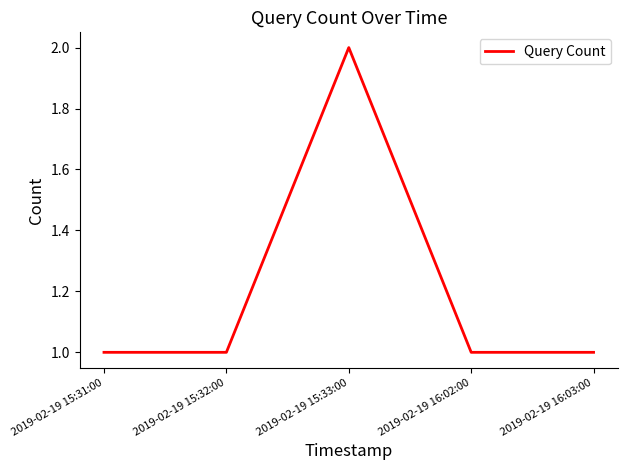

Read the value at 2019-02-19 16:02:00.

1